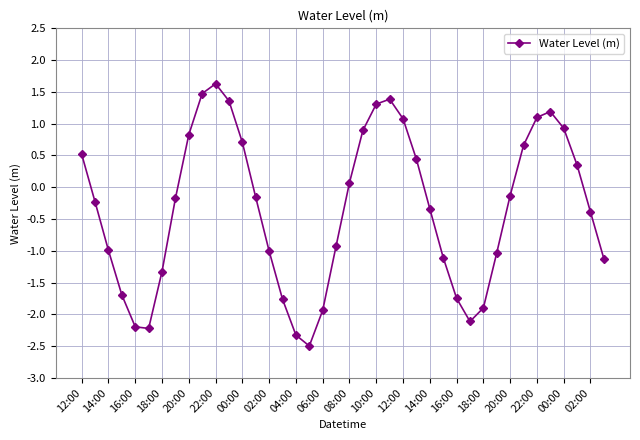

What is the sum of all values?

-13.4